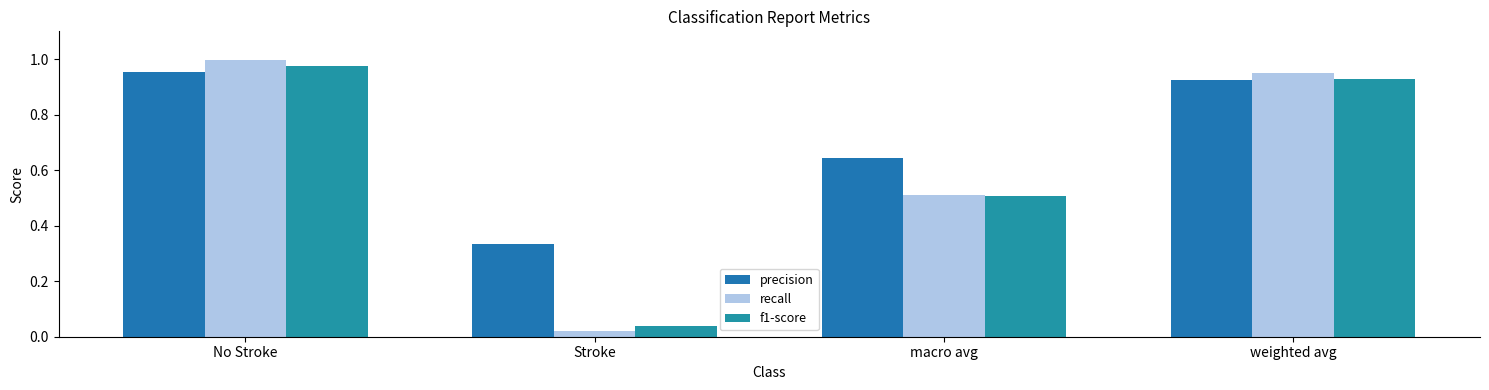

What are all the series names shown in the legend?

precision, recall, f1-score